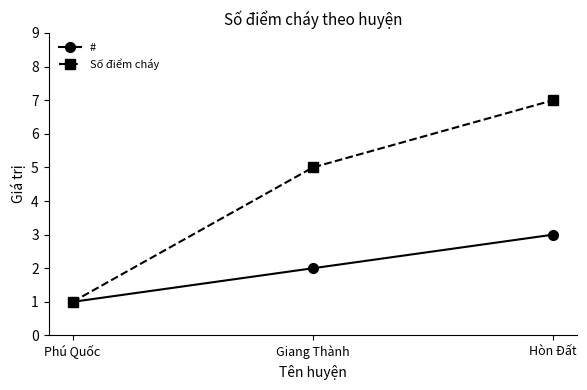

Reading left to right, extract all data points from this chart.

#: 1	2	3
Số điểm cháy: 1	5	7